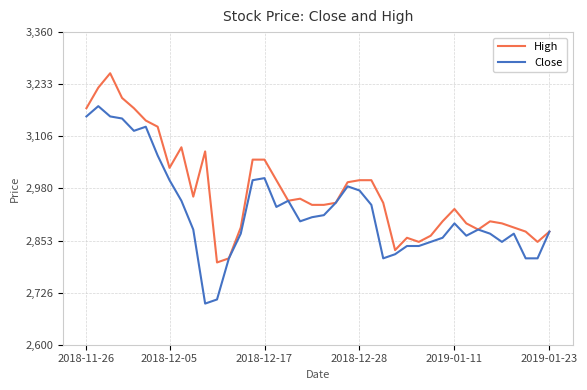

Rank the series by their maximum value, from lowest to highest.

Close, High